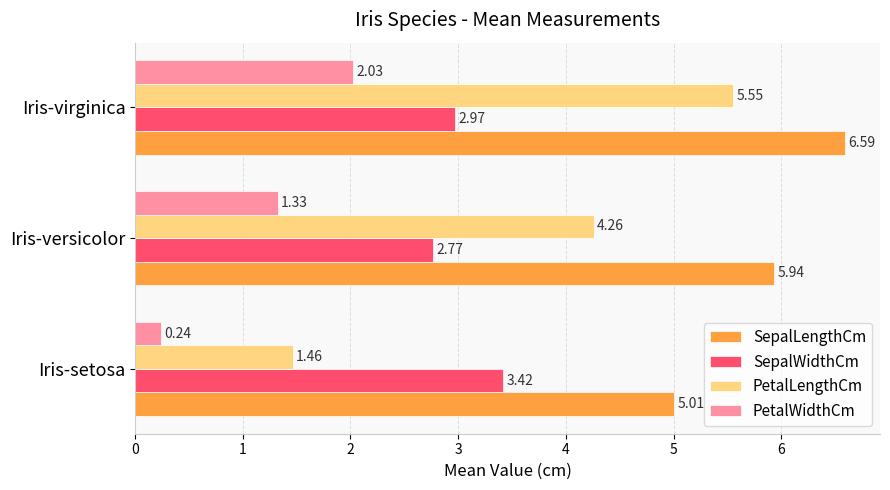

At how many categories does at least one series exceed 3?

3